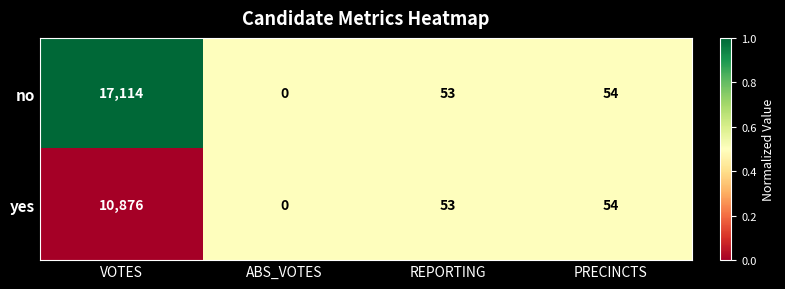

What is the difference between the maximum and minimum values in the no series?

17114